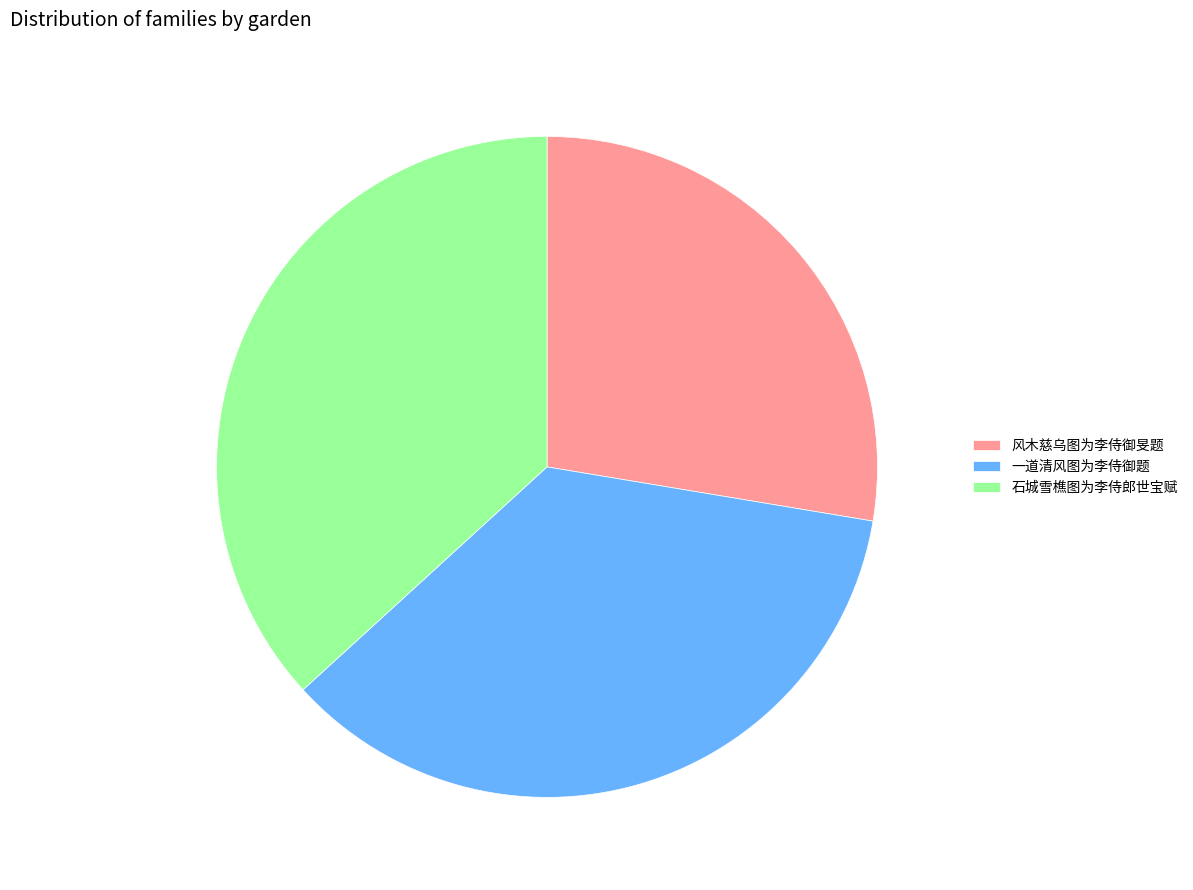

Rank the categories by value from lowest to highest.

风木慈乌图为李侍御旻题, 一道清风图为李侍御题, 石城雪樵图为李侍郎世宝赋